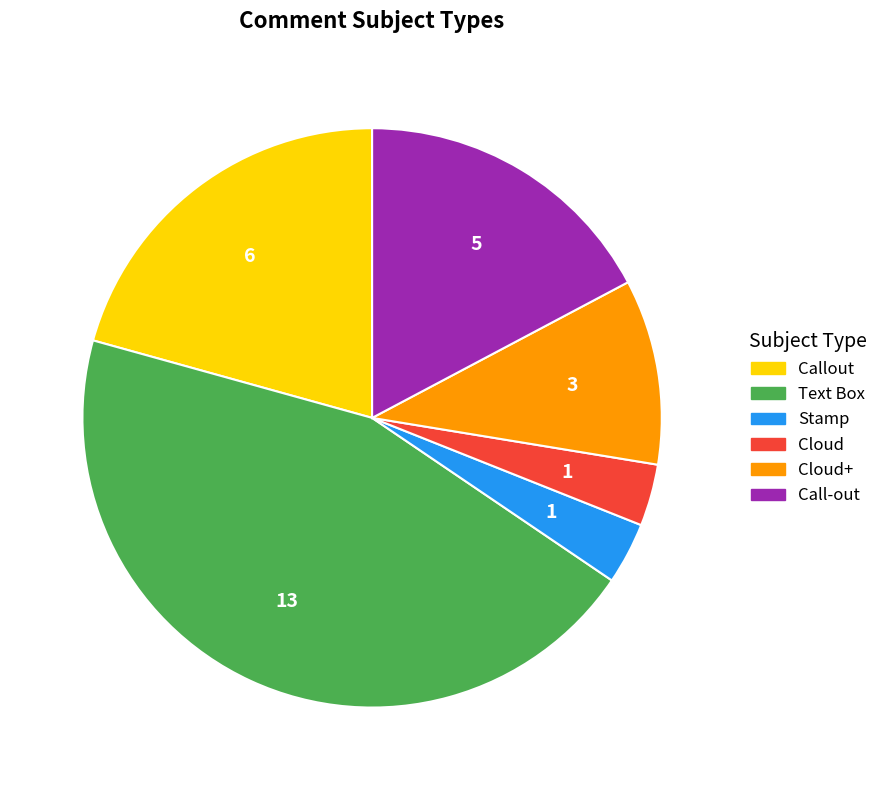

Is there any slice that represents more than half of the pie?

No